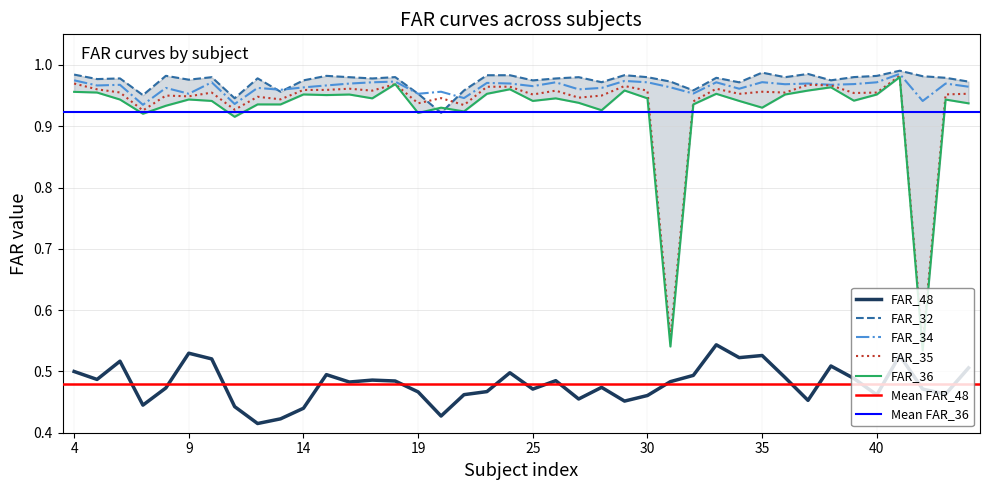

What is the minimum value for FAR_36?

0.5